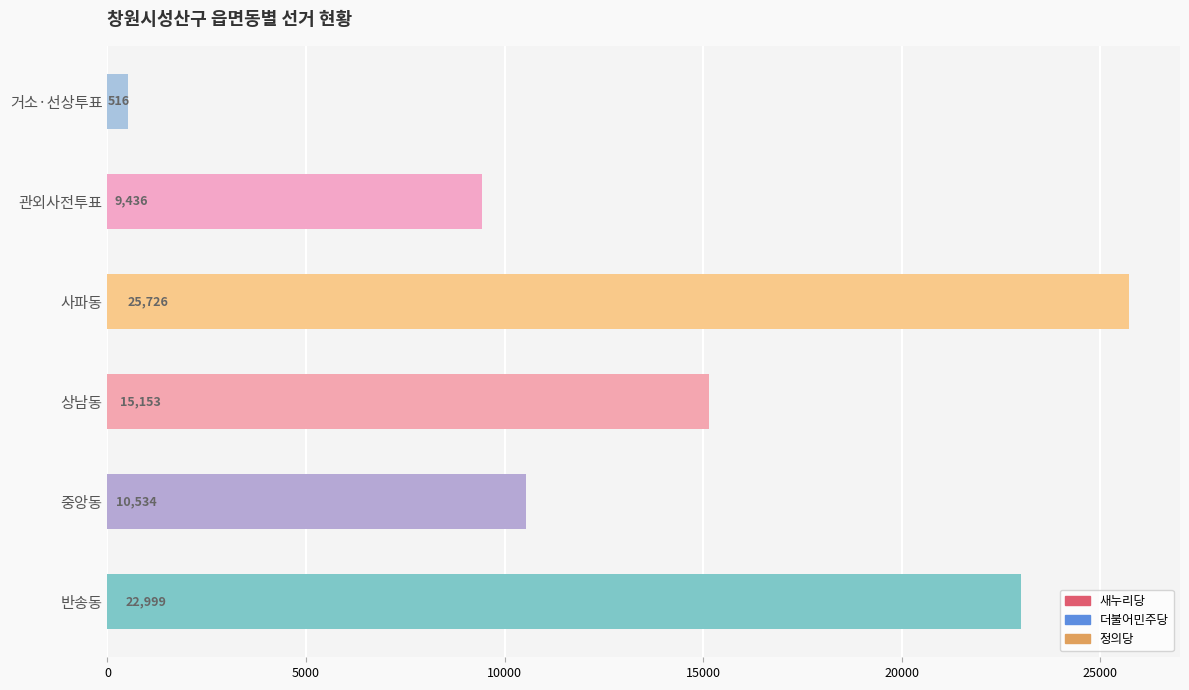

Reading bottom to top, transcribe all the data shown in this chart.

22999	10534	15153	25726	9436	516